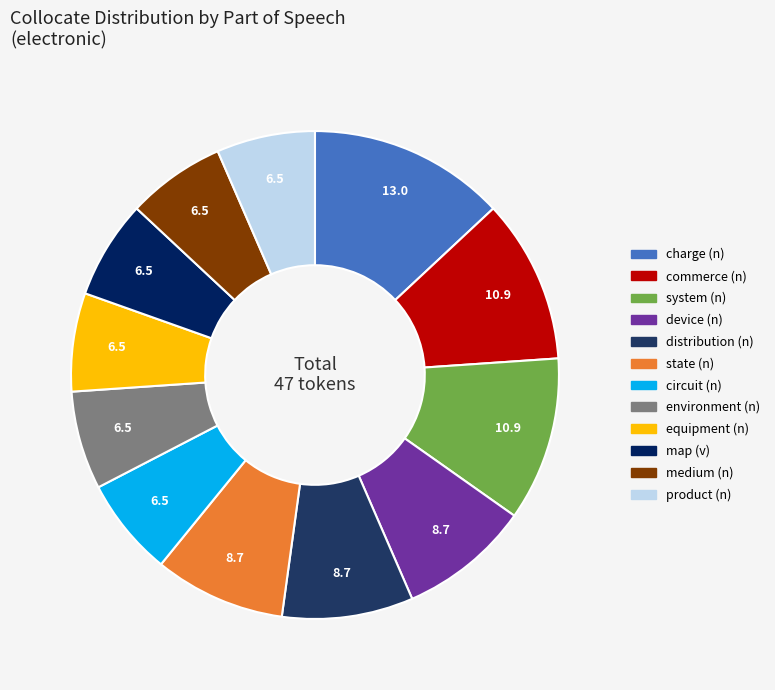

Approximately how many times larger is the value at state (n) compared to charge (n)?

0.7